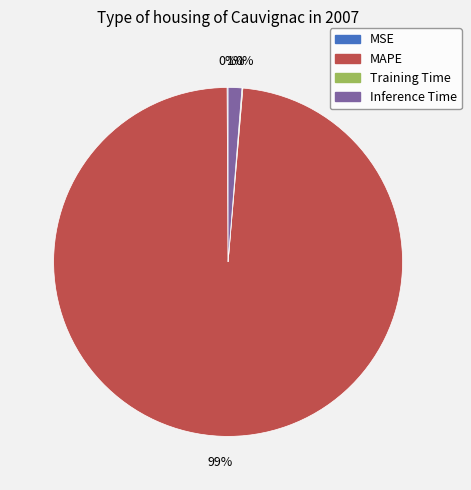

To the nearest percent, what is the average slice percentage?

25%